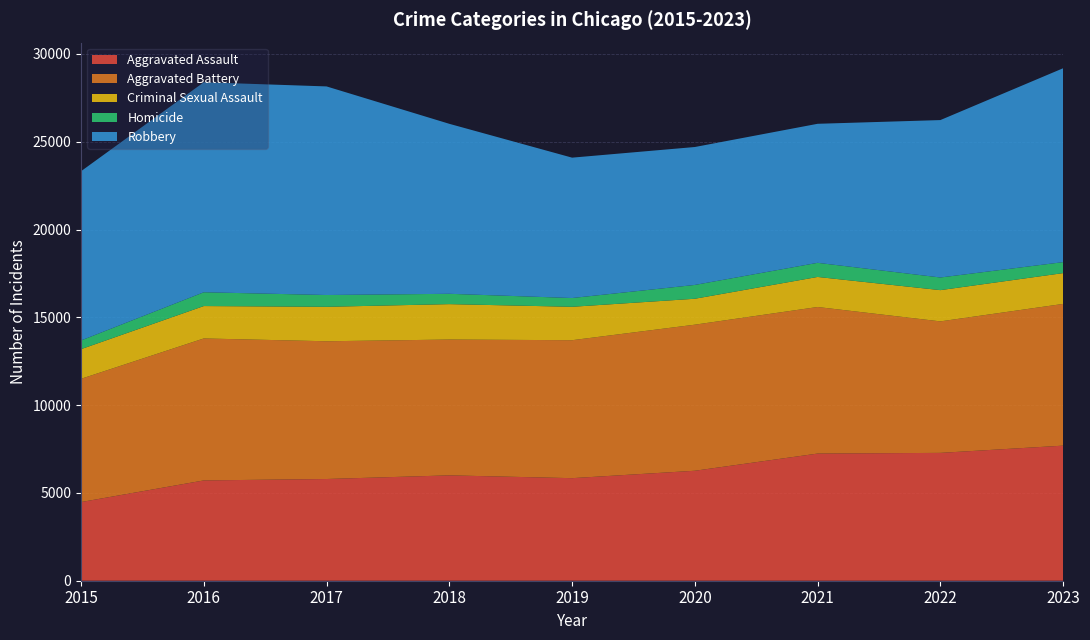

Reading right to left, transcribe all the data shown in this chart.

Aggravated Assault: 2023=7693	2022=7281	2021=7242	2020=6263	2019=5841	2018=6001	2017=5793	2016=5712	2015=4480
Aggravated Battery: 2023=8072	2022=7489	2021=8347	2020=8319	2019=7857	2018=7735	2017=7845	2016=8086	2015=7019
Criminal Sexual Assault: 2023=1755	2022=1780	2021=1712	2020=1477	2019=1903	2018=2017	2017=1962	2016=1845	2015=1689
Homicide: 2023=625	2022=720	2021=804	2020=787	2019=499	2018=588	2017=672	2016=786	2015=496
Robbery: 2023=11042	2022=8965	2021=7918	2020=7855	2019=7995	2018=9681	2017=11880	2016=11960	2015=9638